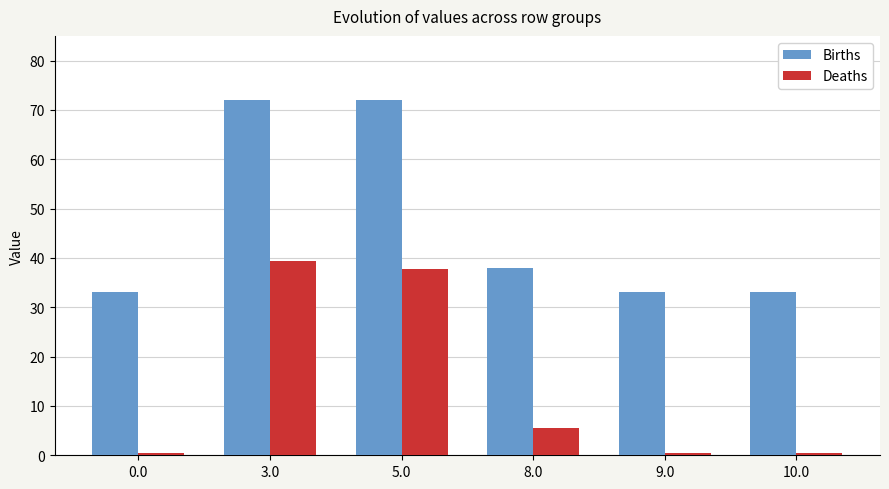

What position from the right is 10.0?

1